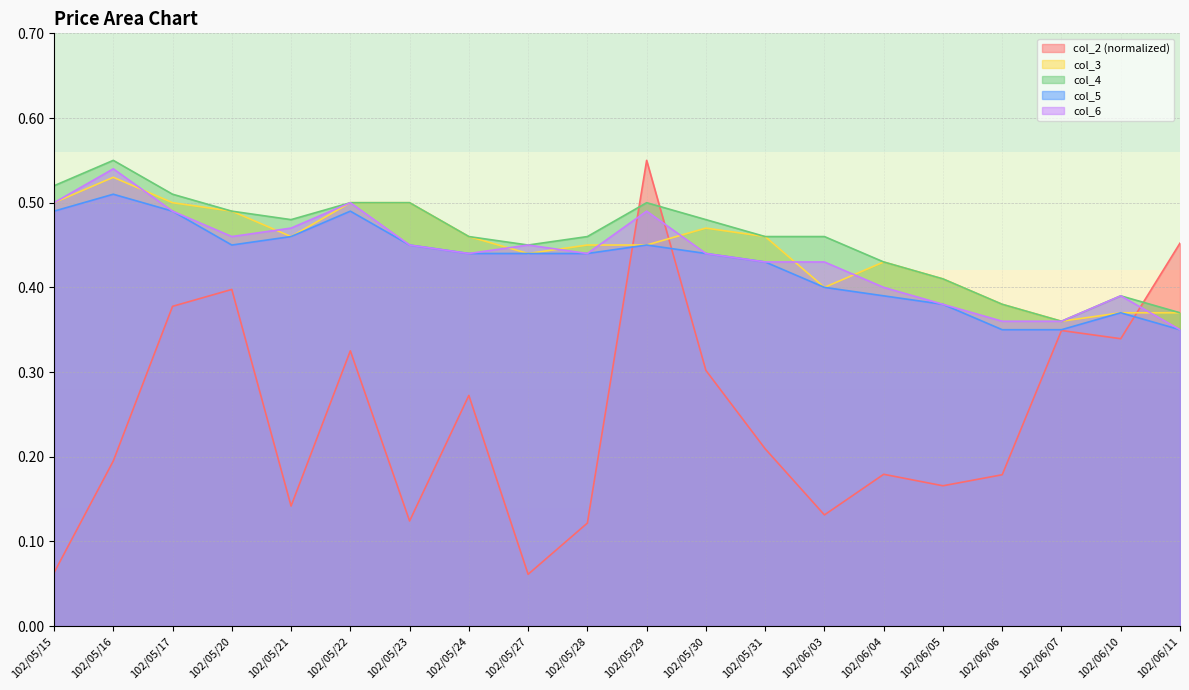

What is the average value of the col_3 series?

0.4